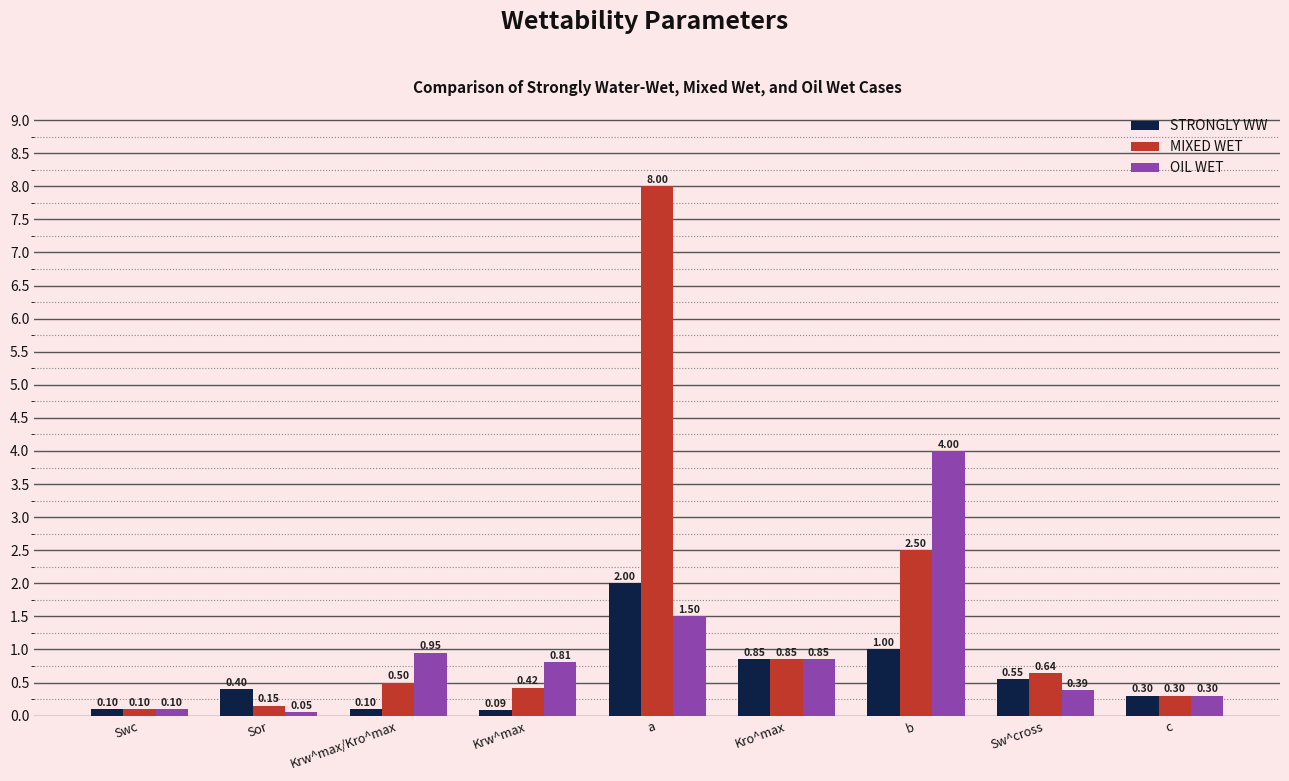

List the labels in order of MIXED WET value, smallest first.

Swc, Sor, c, Krw^max, Krw^max/Kro^max, Sw^cross, Kro^max, b, a